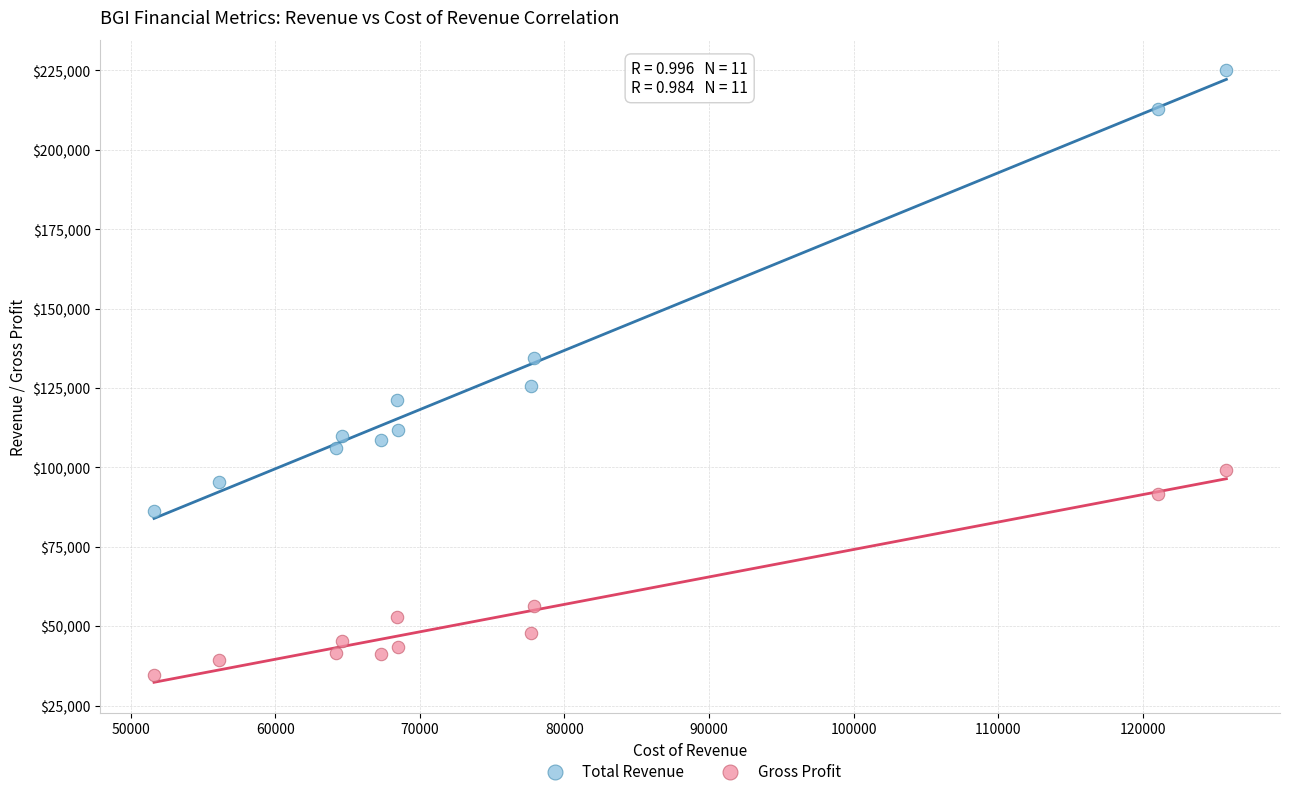

Which series has the widest spread of Y values?

Total Revenue